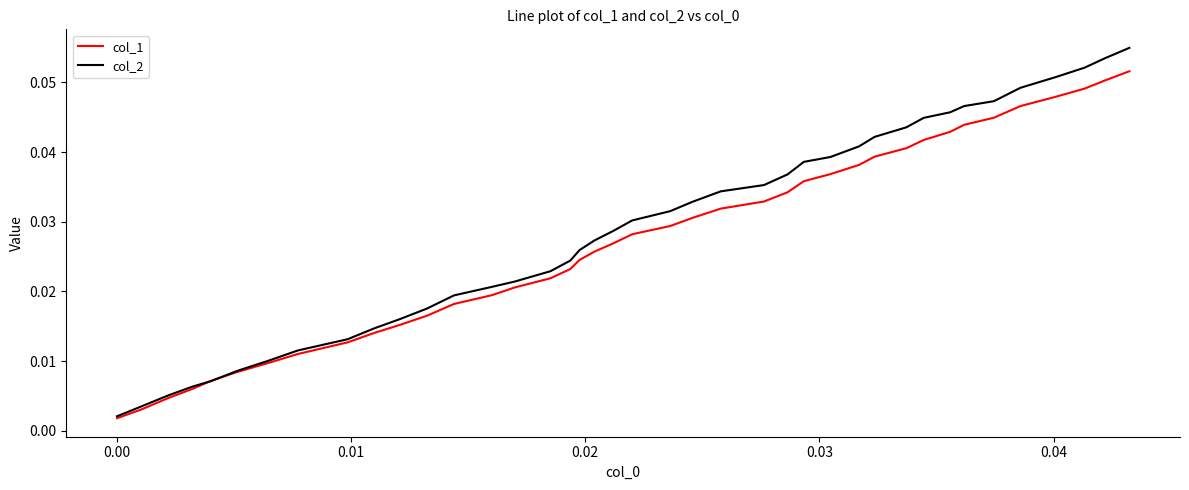

Which series has the widest spread of values?

col_2